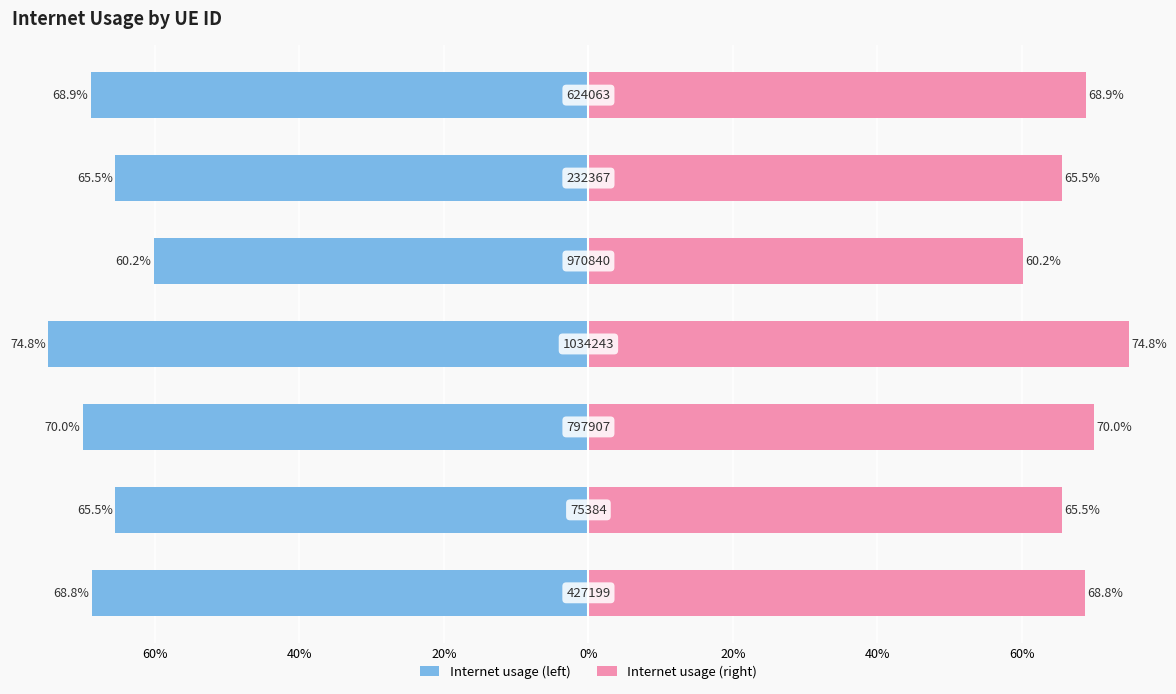

Reading left to right, extract all data points from this chart.

Internet usage (left): -68.8	-65.5	-70.0	-74.8	-60.2	-65.5	-68.9
Internet usage (right): 68.8	65.5	70.0	74.8	60.2	65.5	68.9